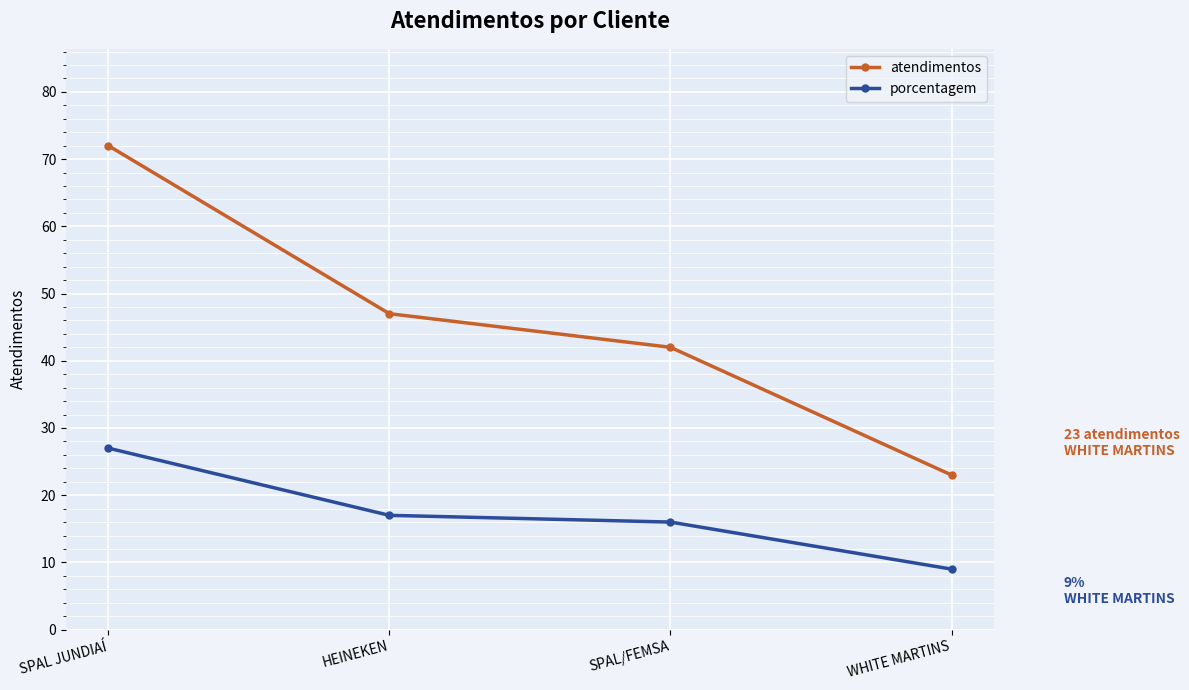

What is the sum of all atendimentos values?

184